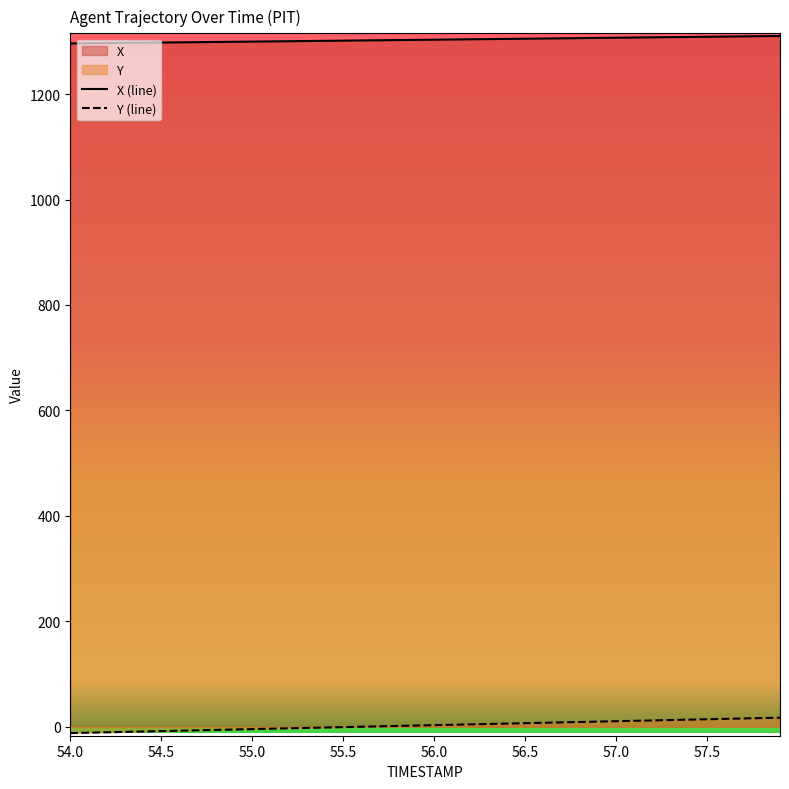

Which series has the largest total across all categories?

X (line)